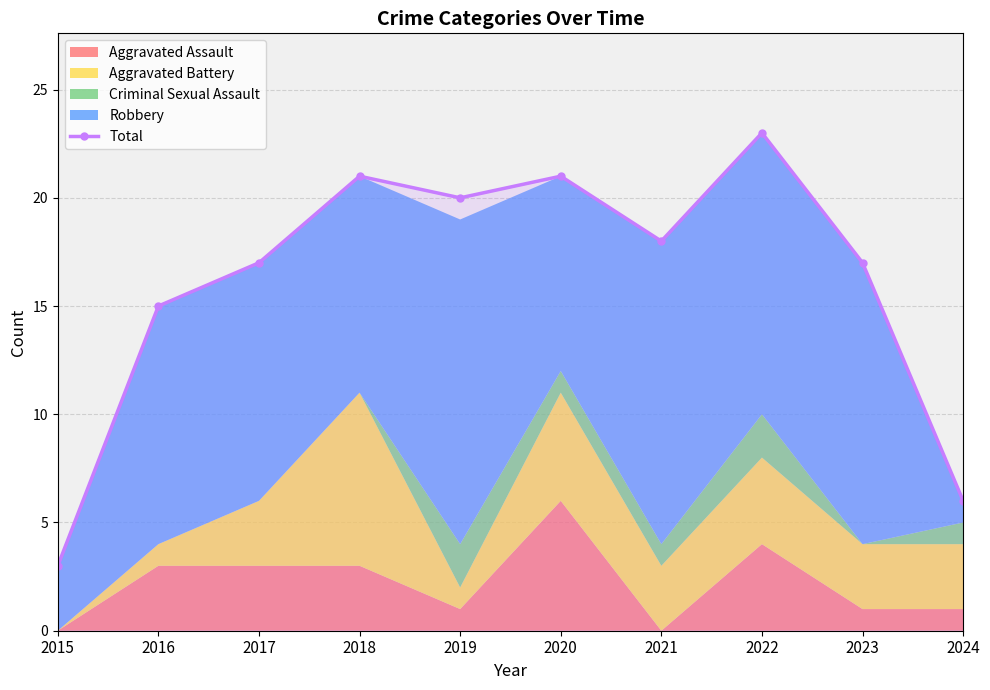

What is the sum of all values?

161